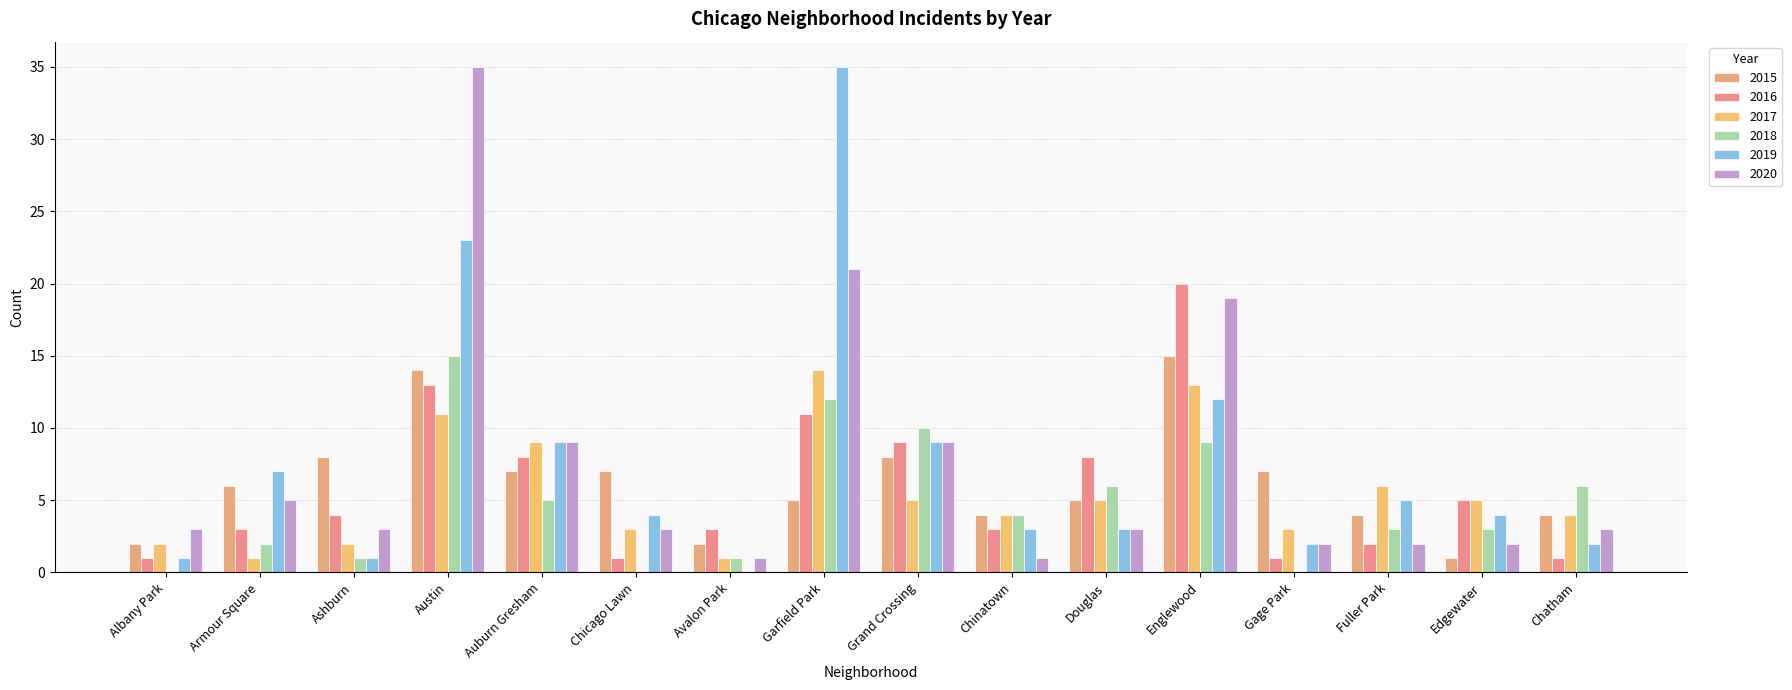

How many groups of bars are there?

16